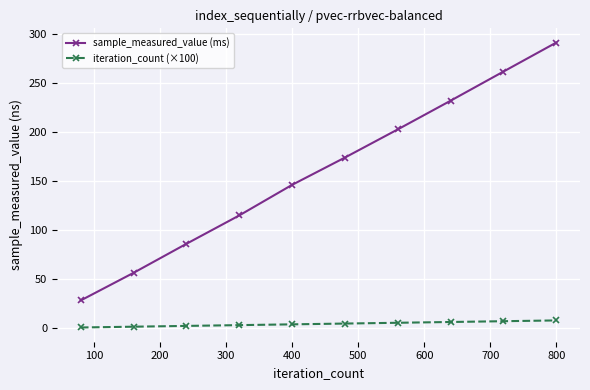

What is the average value of the sample_measured_value (ms) series?

159.6